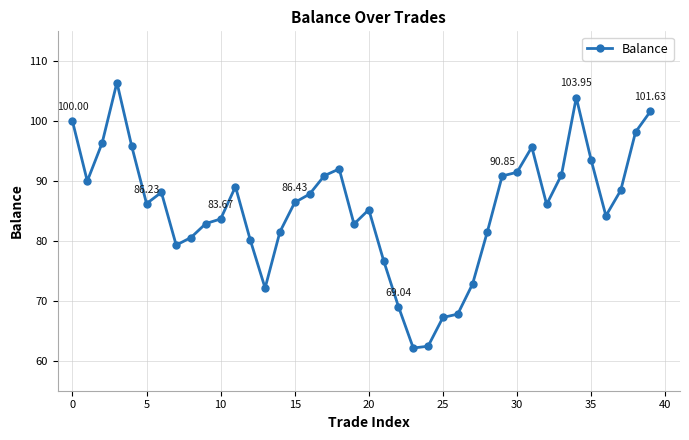

How many points are higher than both their immediate neighbors (excluding endpoints)?

7